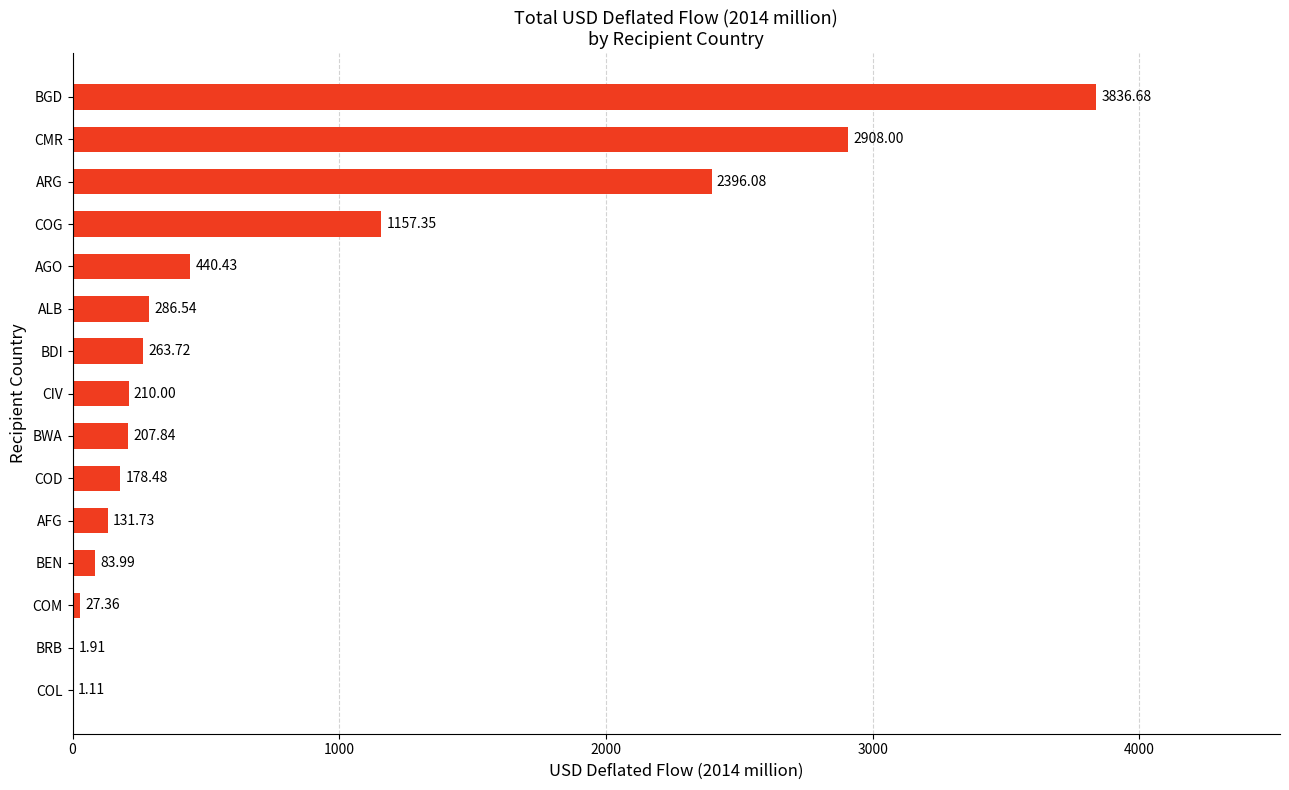

What is the change in value from COM to COD?

+151.1